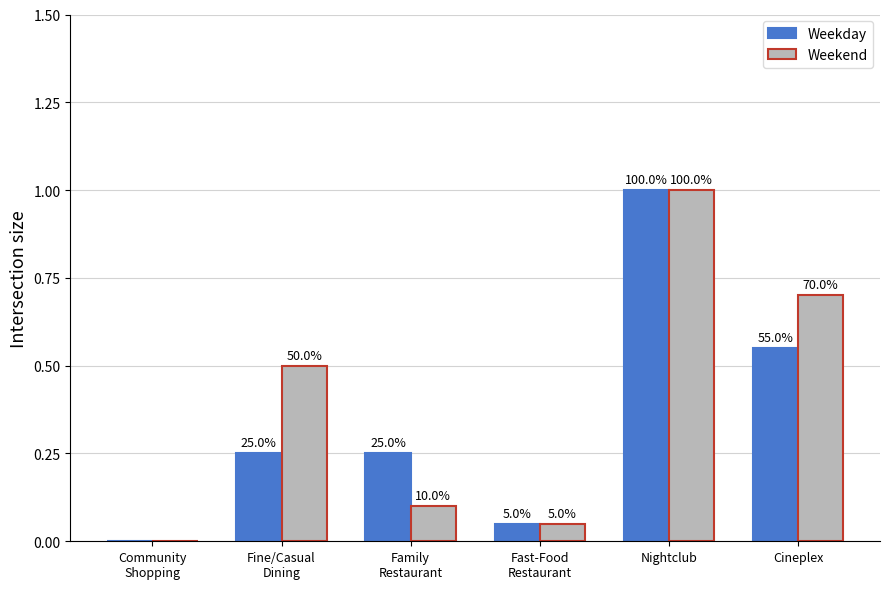

At how many categories does at least one series exceed 0?

5